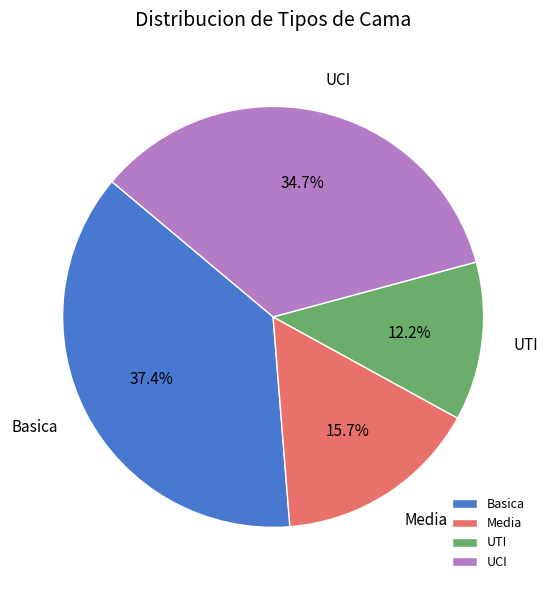

Is UCI the majority of the pie?

No